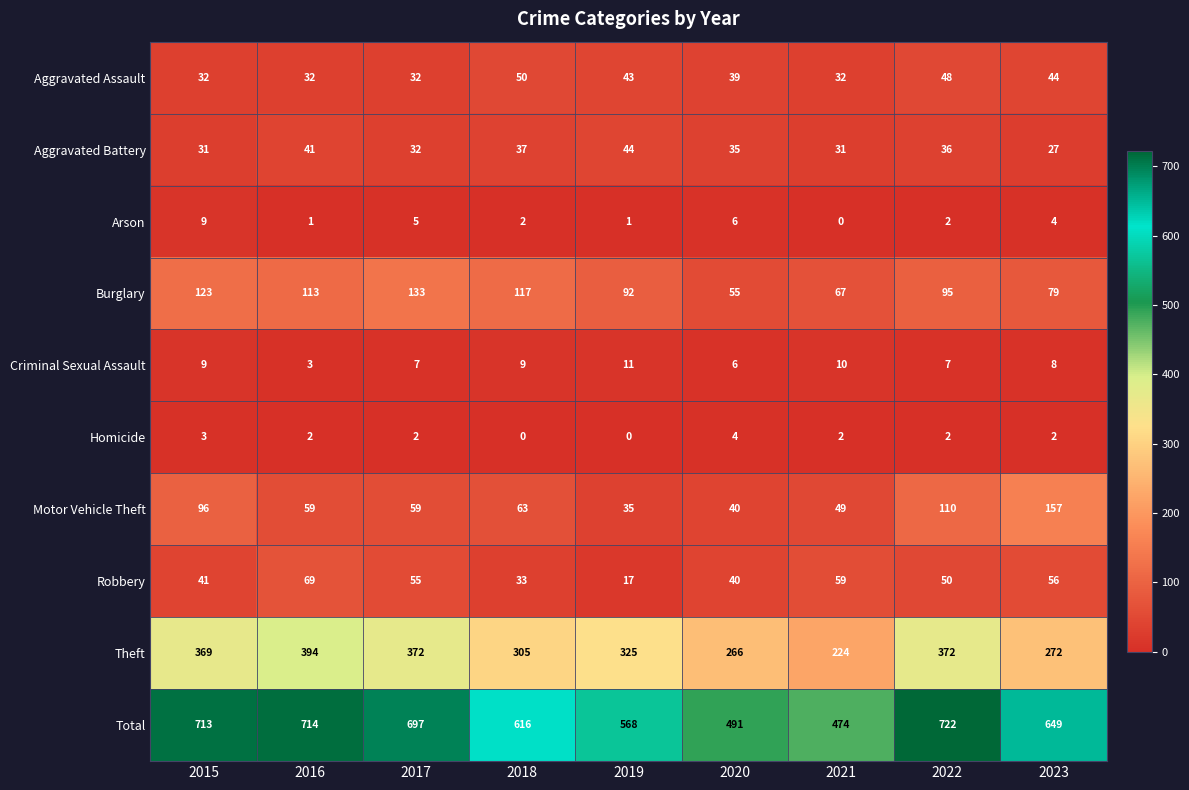

Count the number of data series in this chart.

10